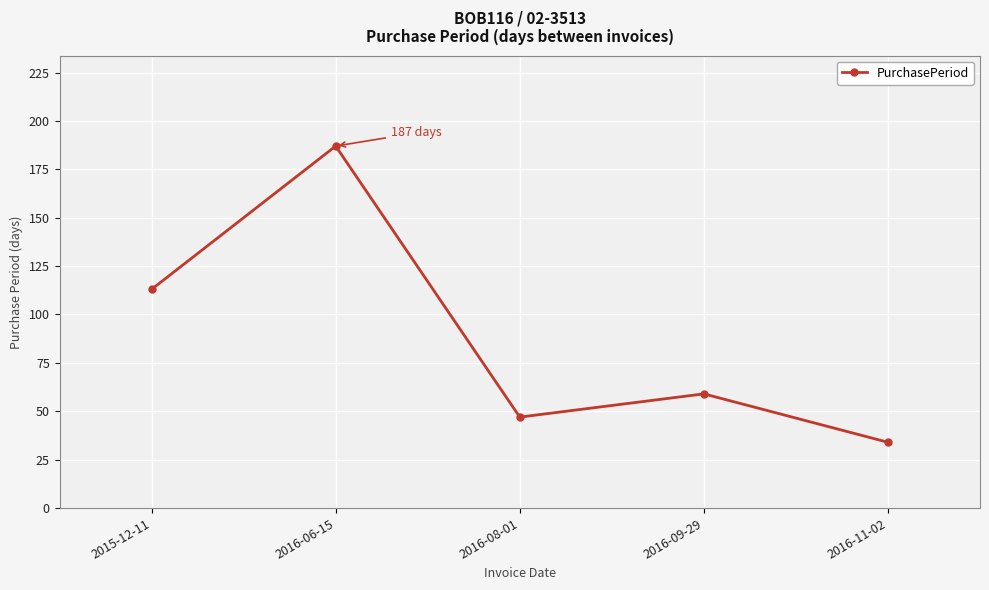

What is the sum of all values?

440